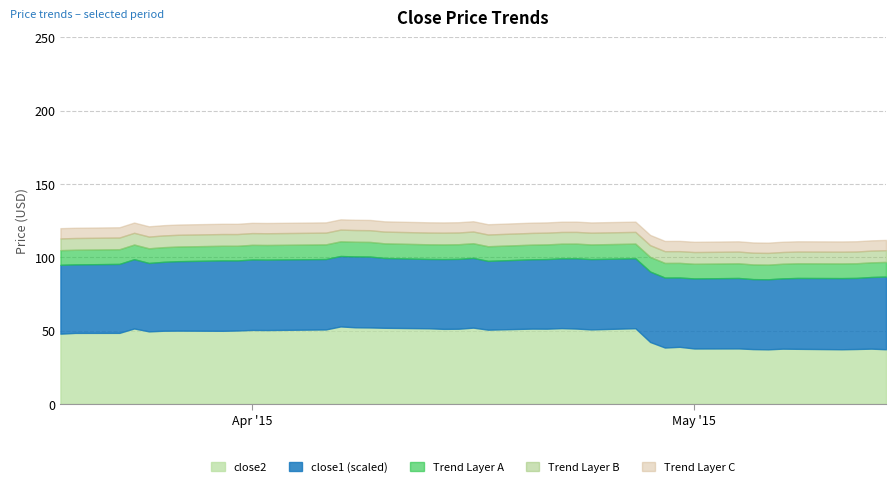

The close2 series shows 17.4 at 36. True or false?

False